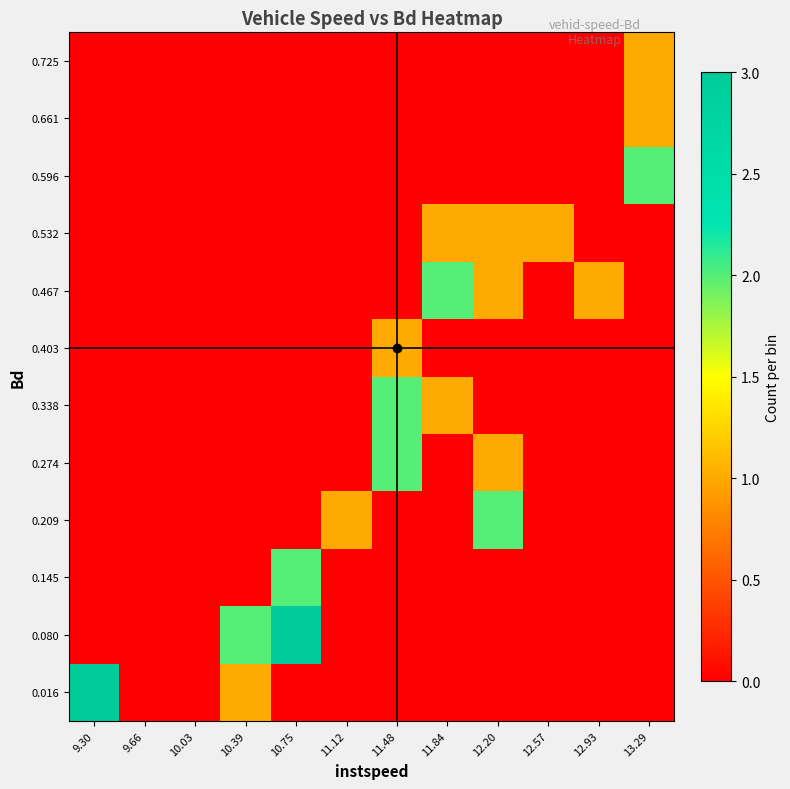

Which series changed the most between 9.30 and 10.03?

0.016